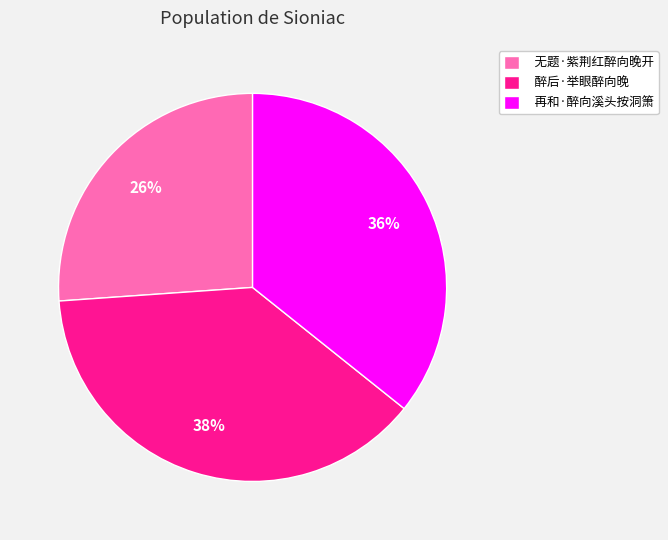

What percentage is the 无题·紫荆红醉向晚开 slice, to the nearest percent?

26%